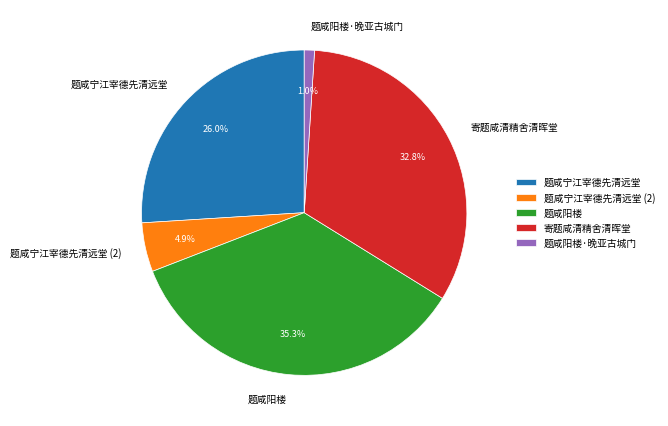

To the nearest percent, what percentage of the pie is 题咸宁江宰德先清远堂?

26%